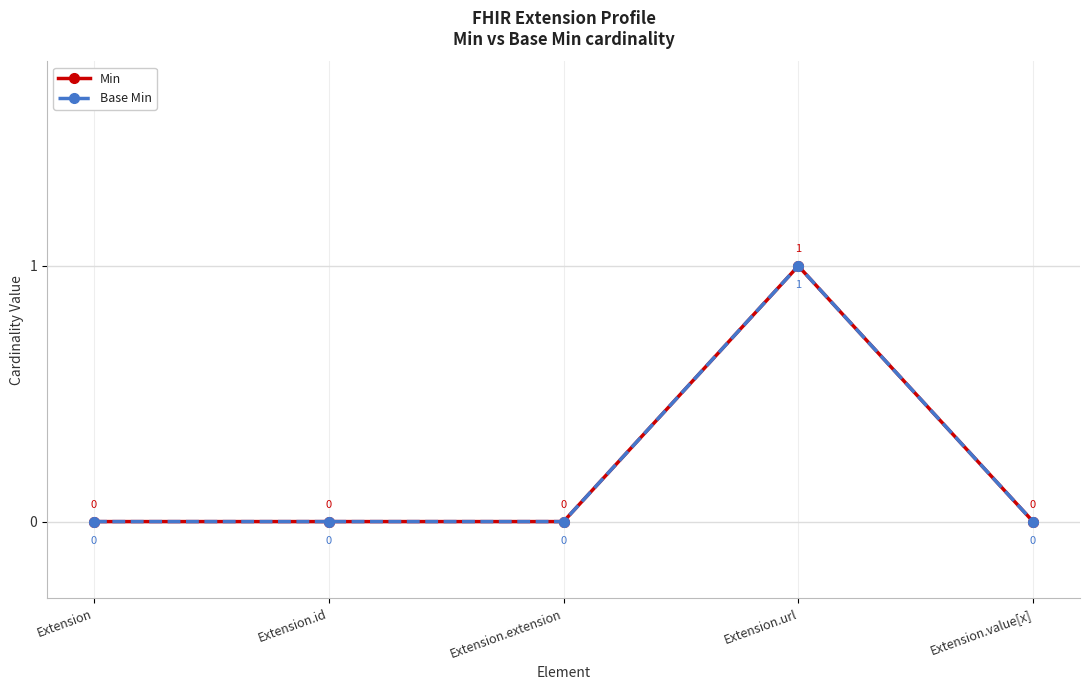

Which series has the largest range (max minus min)?

Min